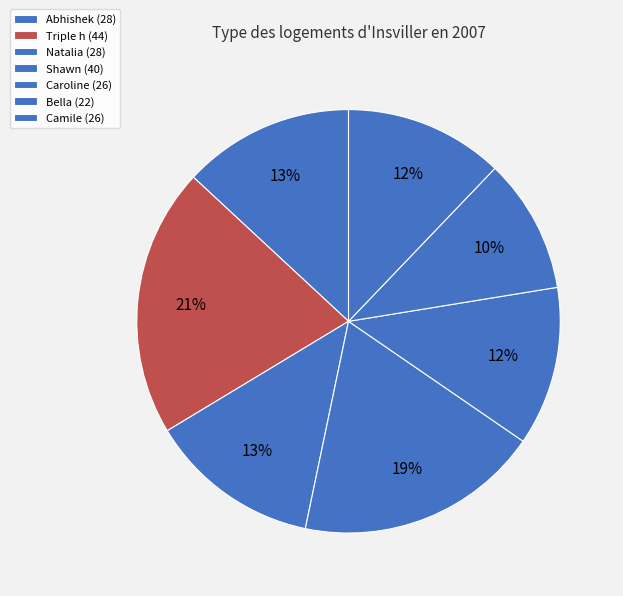

Does Shawn account for over 50% of the chart?

No